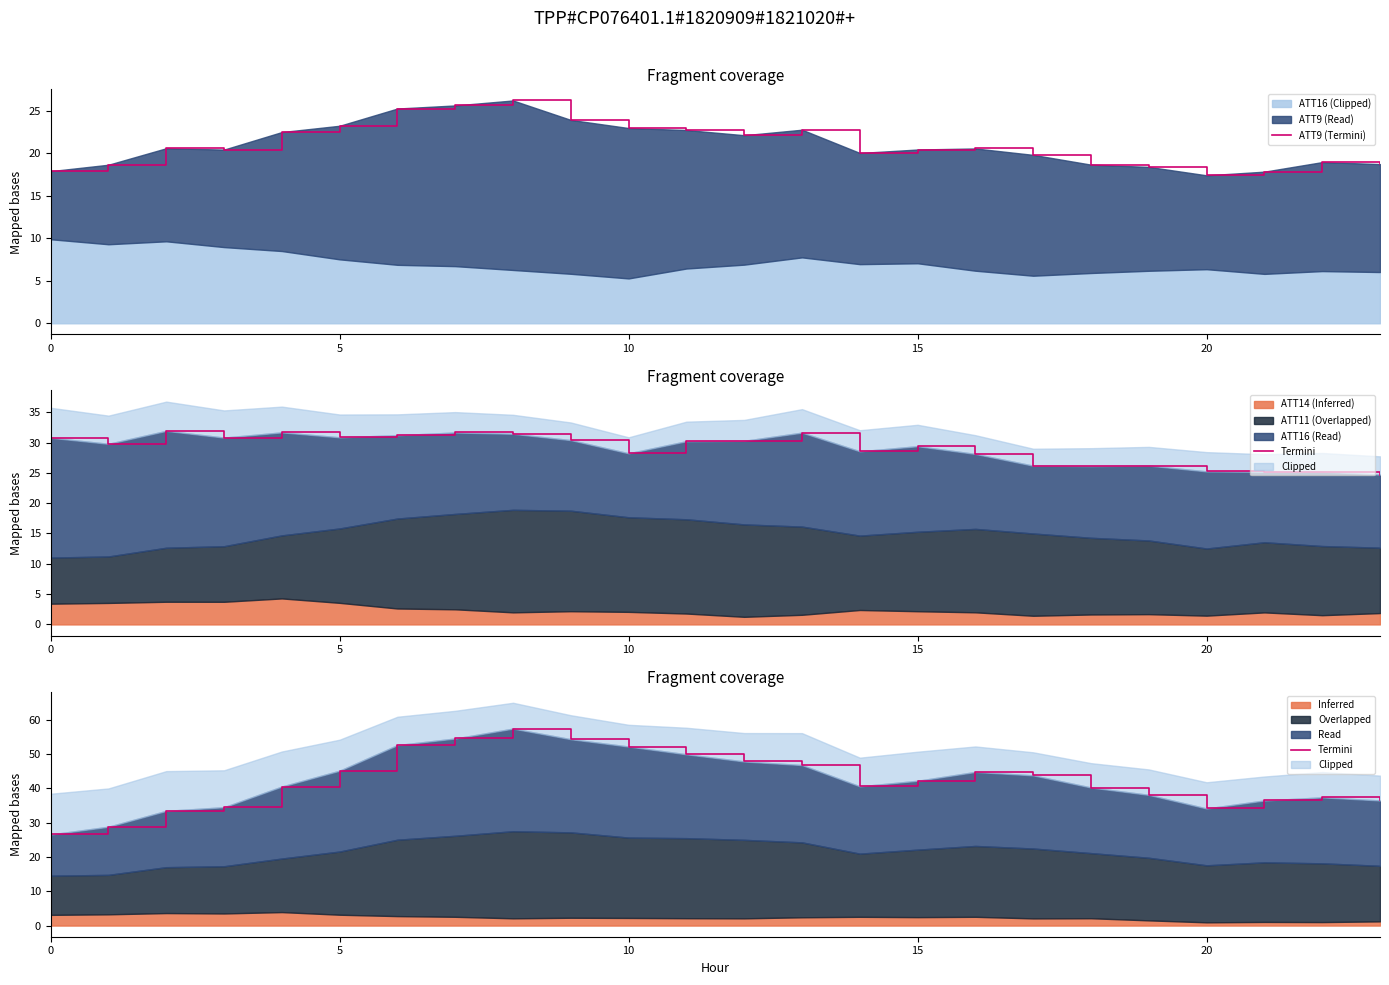

True or false: ATT9 (Termini) and Termini cross at least once.

False